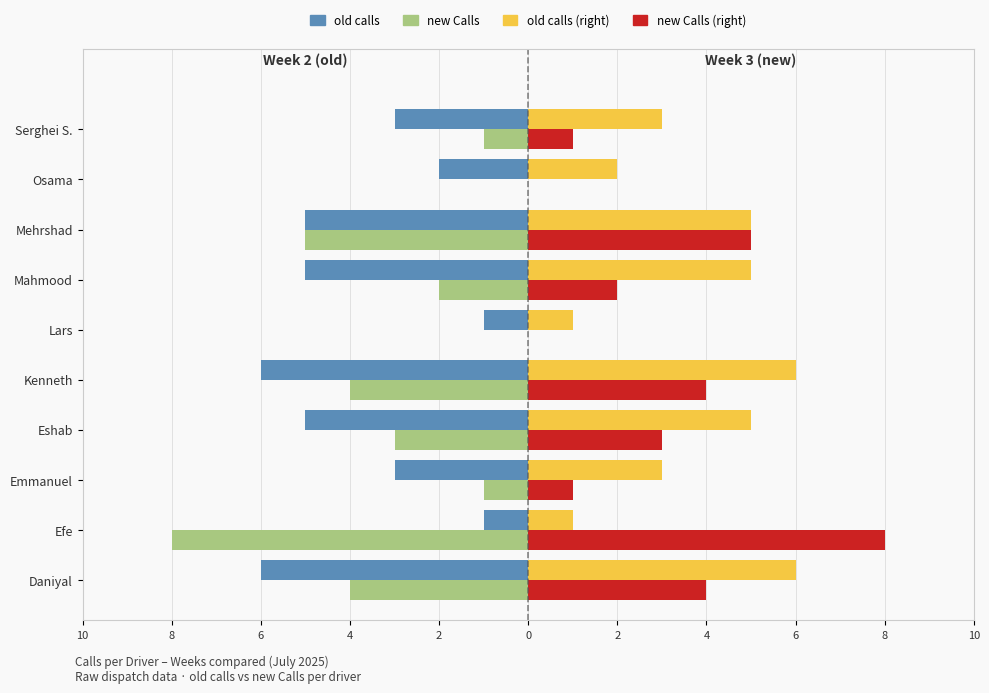

What is the greatest value displayed?

8